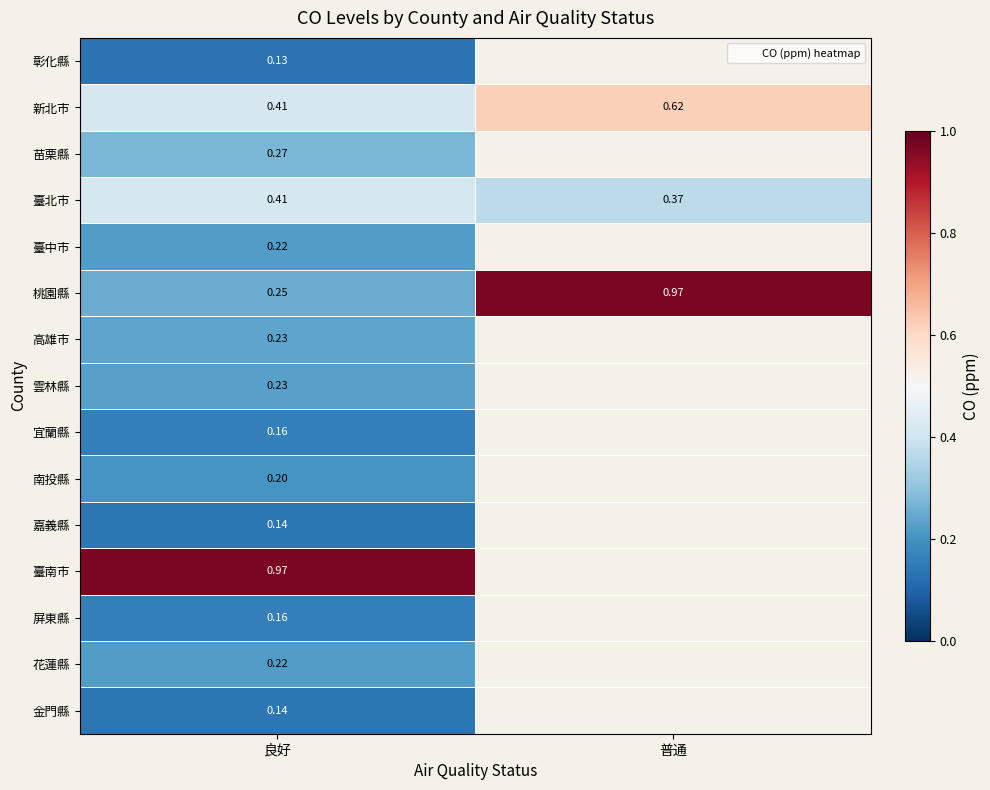

List the series in order of their peak value, highest first.

桃園縣, 臺南市, 新北市, 臺北市, 苗栗縣, 高雄市, 雲林縣, 臺中市, 花蓮縣, 南投縣, 宜蘭縣, 屏東縣, 嘉義縣, 金門縣, 彰化縣